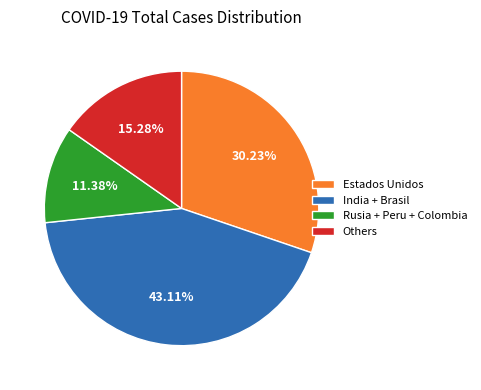

To the nearest percent, what is the difference between the largest and smallest slice percentages?

32%